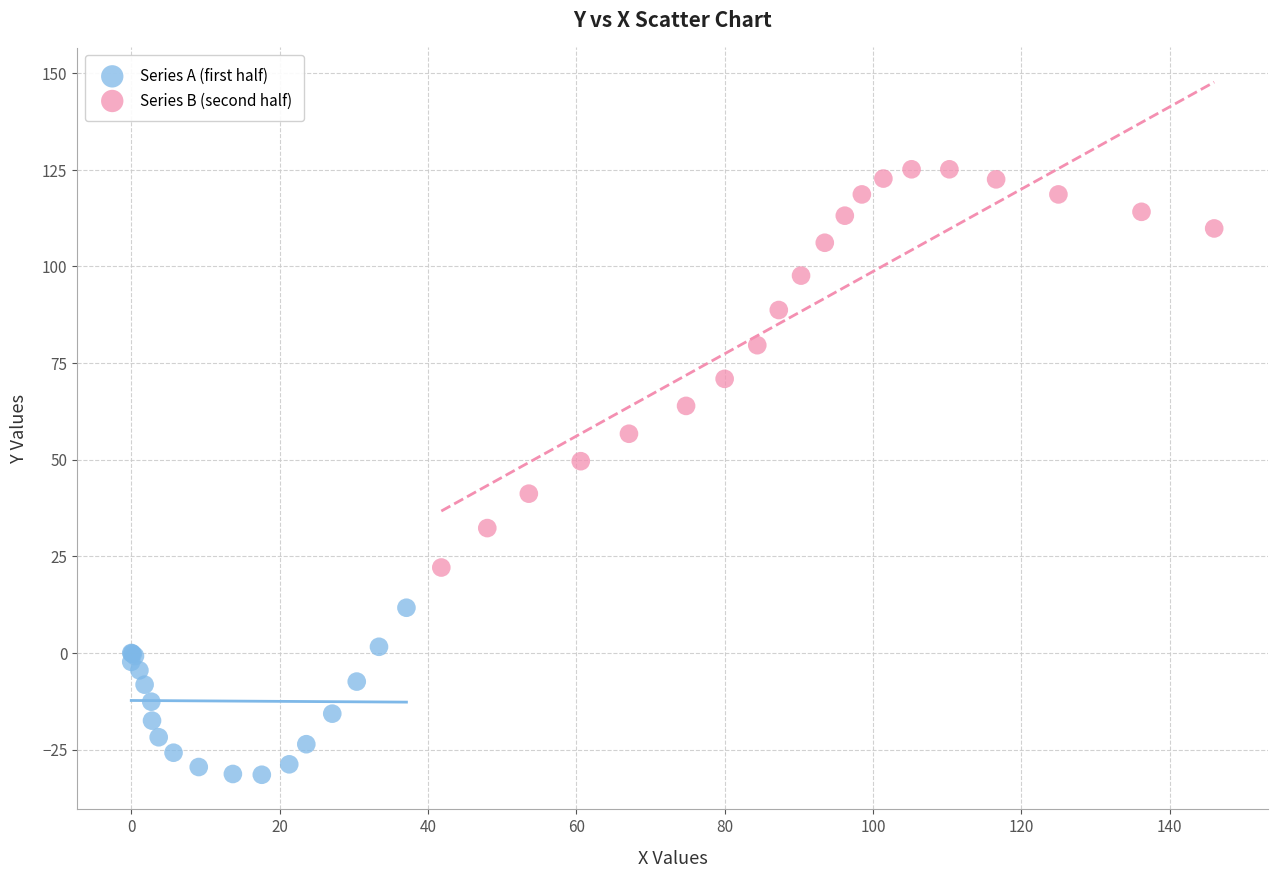

Which series has the widest spread of Y values?

Series B (second half)